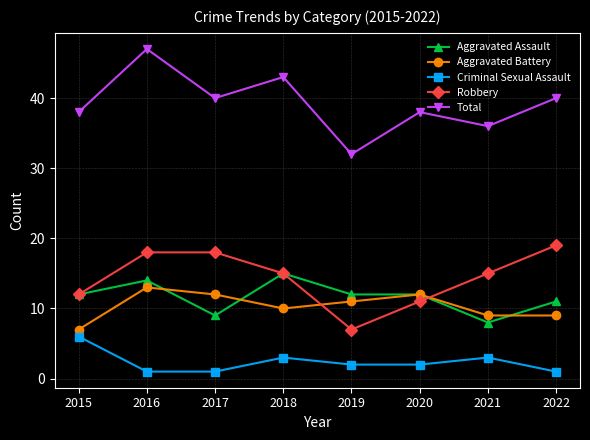

Reading left to right, list all the values displayed in this chart.

Aggravated Assault: 12	14	9	15	12	12	8	11
Aggravated Battery: 7	13	12	10	11	12	9	9
Criminal Sexual Assault: 6	1	1	3	2	2	3	1
Robbery: 12	18	18	15	7	11	15	19
Total: 38	47	40	43	32	38	36	40